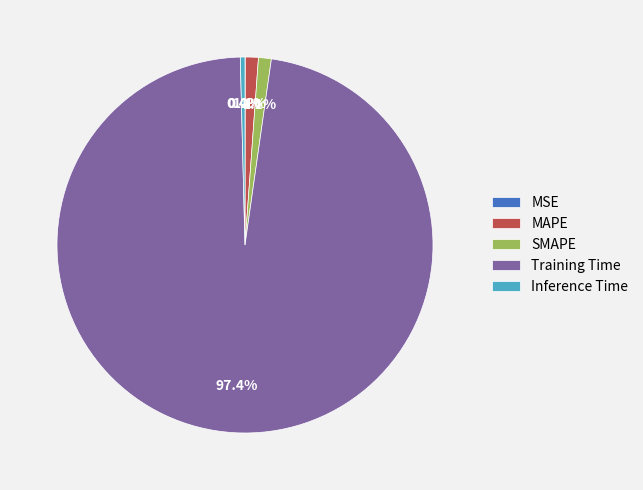

Which slice is the largest?

Training Time